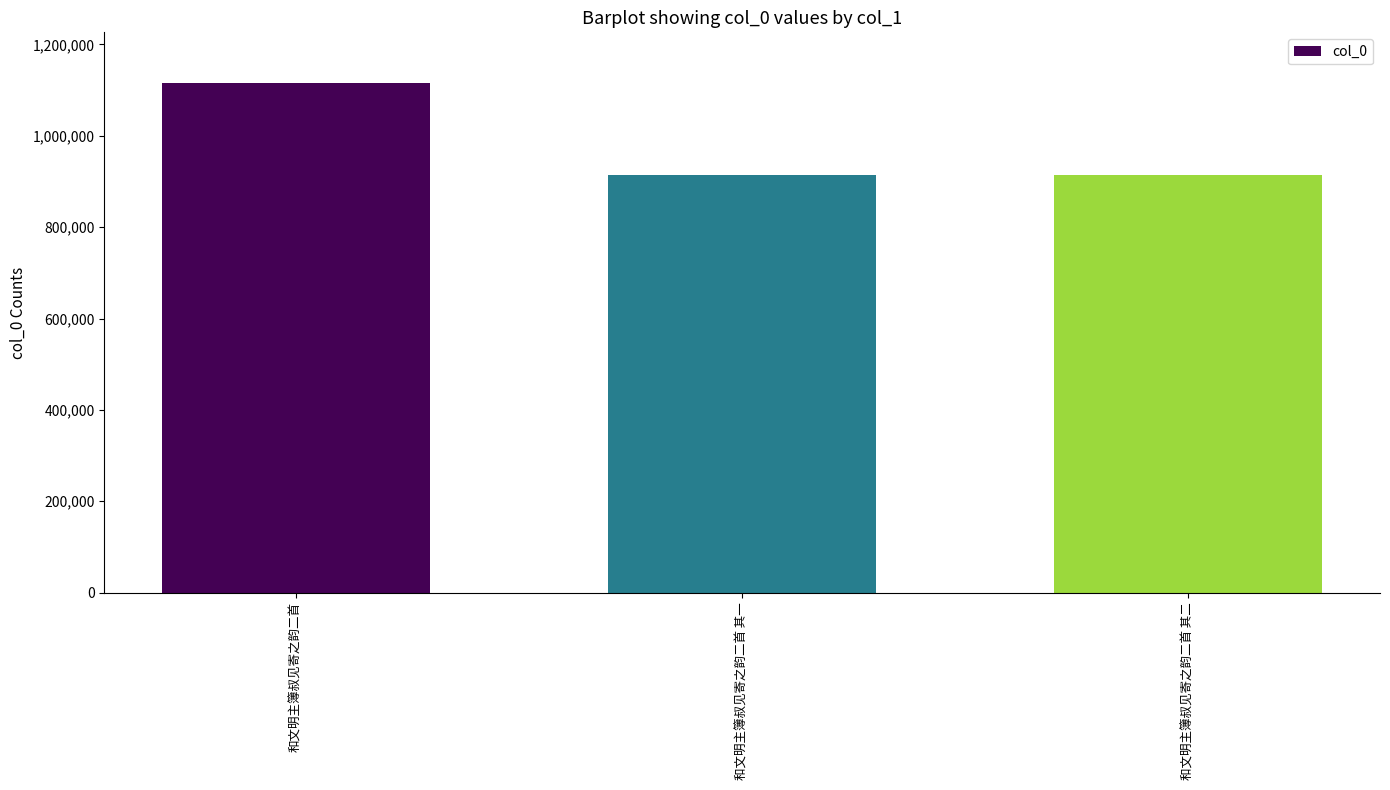

What is the change in value from 和文明主簿叔见寄之韵二首 to 和文明主簿叔见寄之韵二首 其一?

-200762